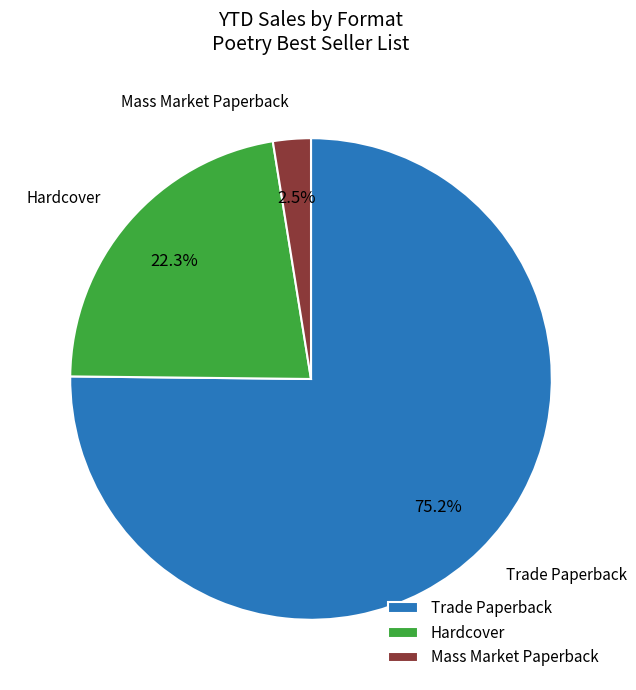

What is the smallest slice in the pie chart?

Mass Market Paperback